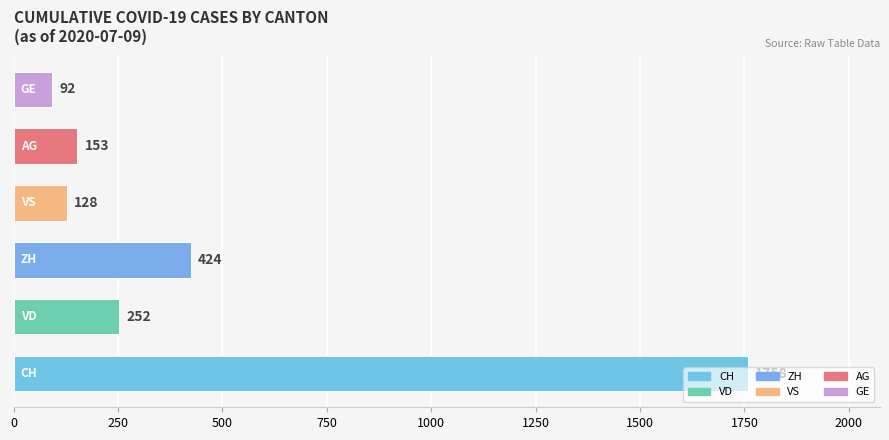

True or false: VD has a value of 47 at 15.

False